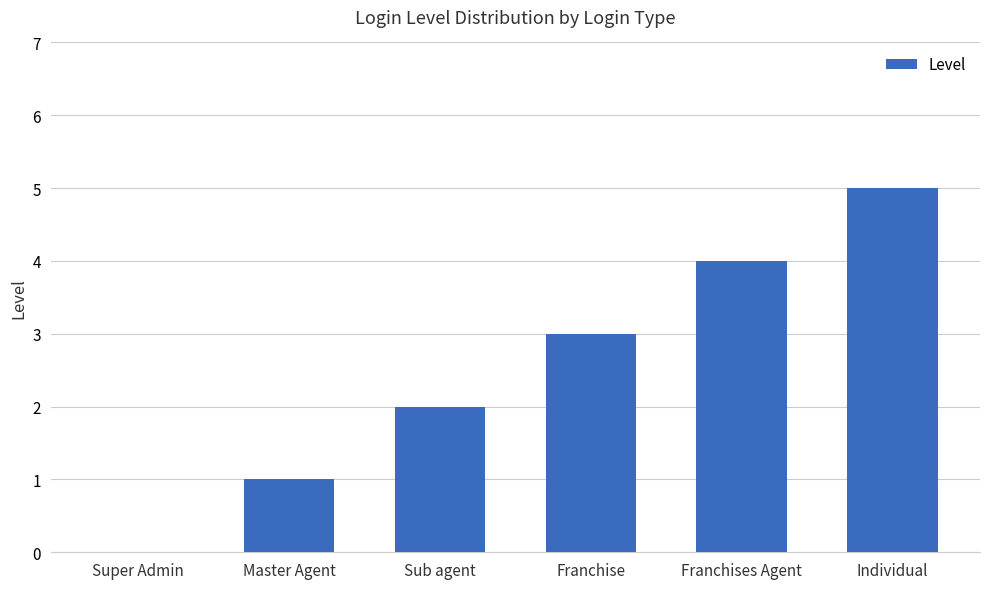

What is the sum of all values?

15